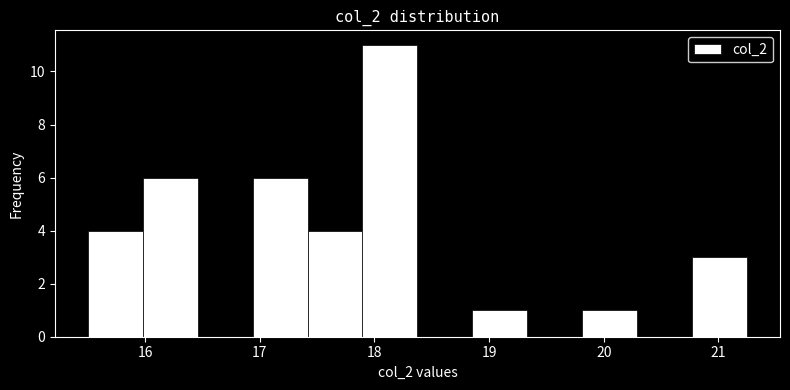

What is the height of the bar covering 17.9 to 18.4 on the x-axis? Neither the bar edges nor the heights are printed on the chart, so give them approximately, as read against the axes.

11